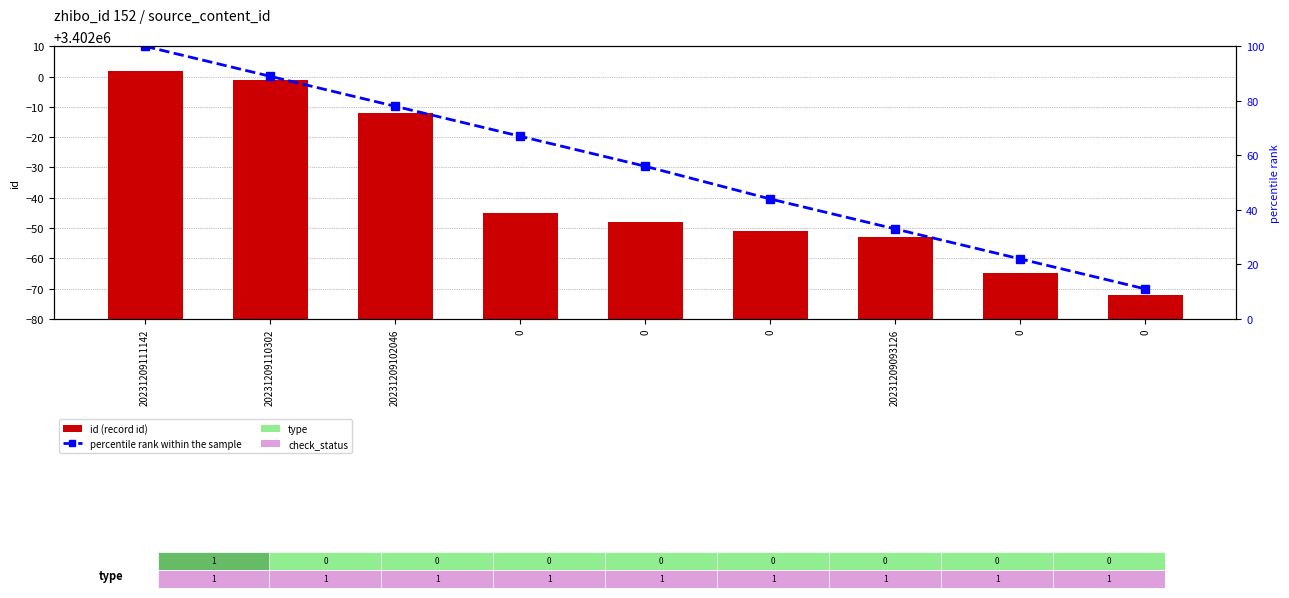

What is the difference between the id (record id) values at 20231209110302 and 0?

71